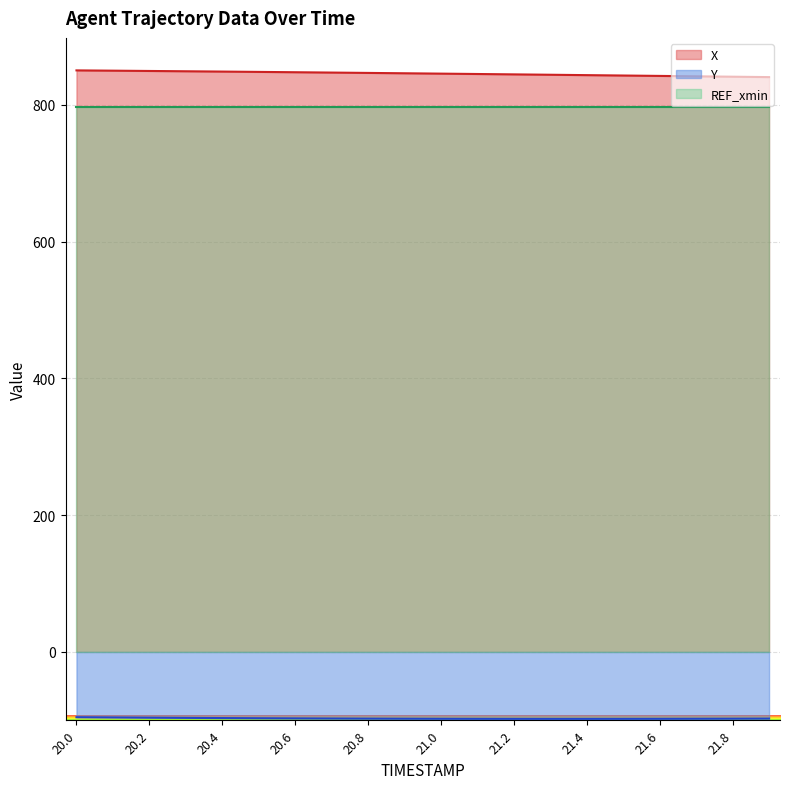

At which category is the sum across all series the highest?

20.0